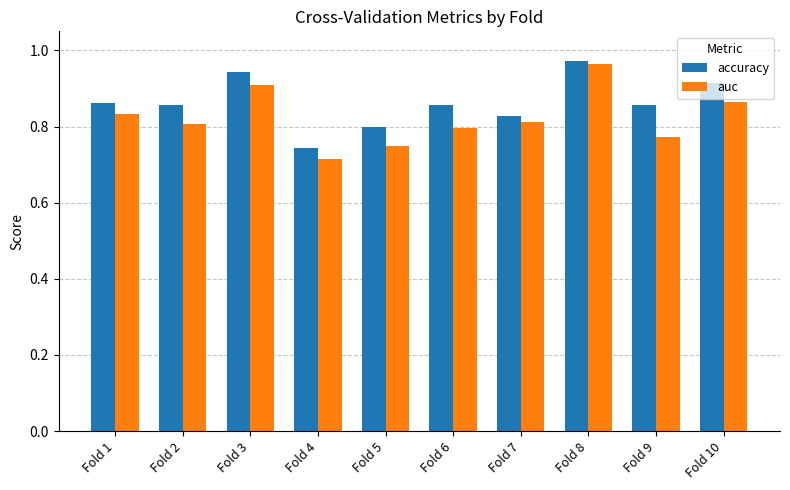

Where is accuracy nearest to the value 0?

Fold 4